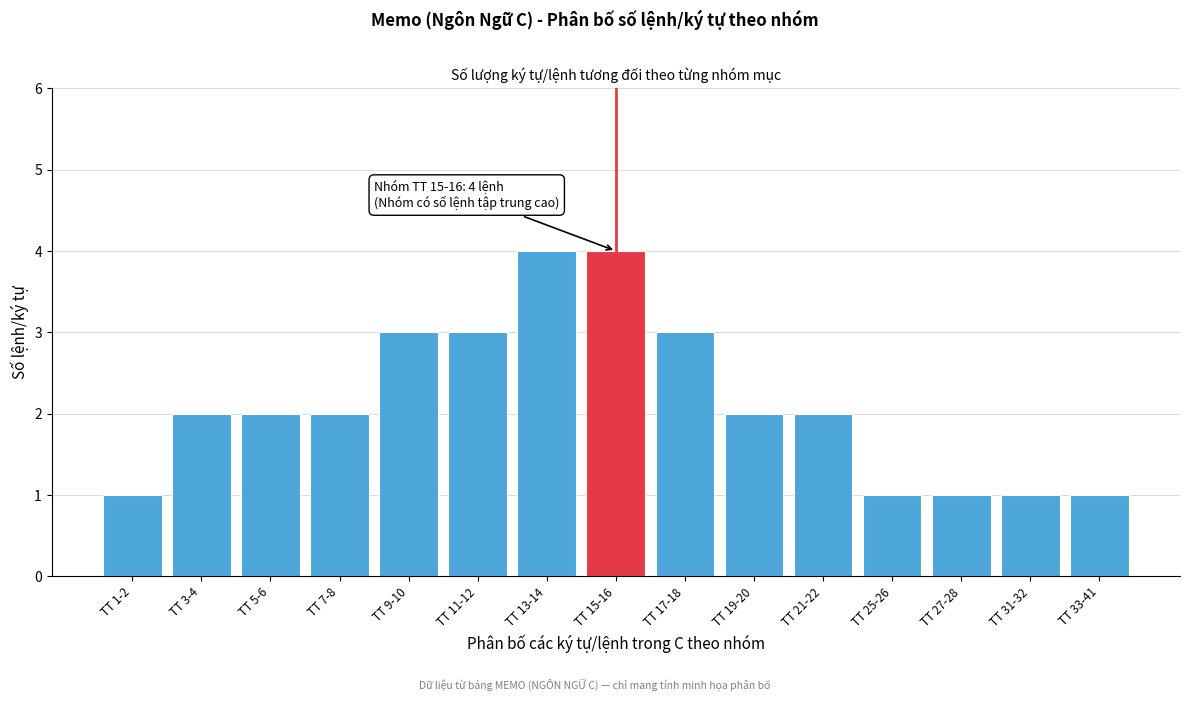

Reading left to right, transcribe all the data shown in this chart.

1	2	2	2	3	3	4	4	3	2	2	1	1	1	1